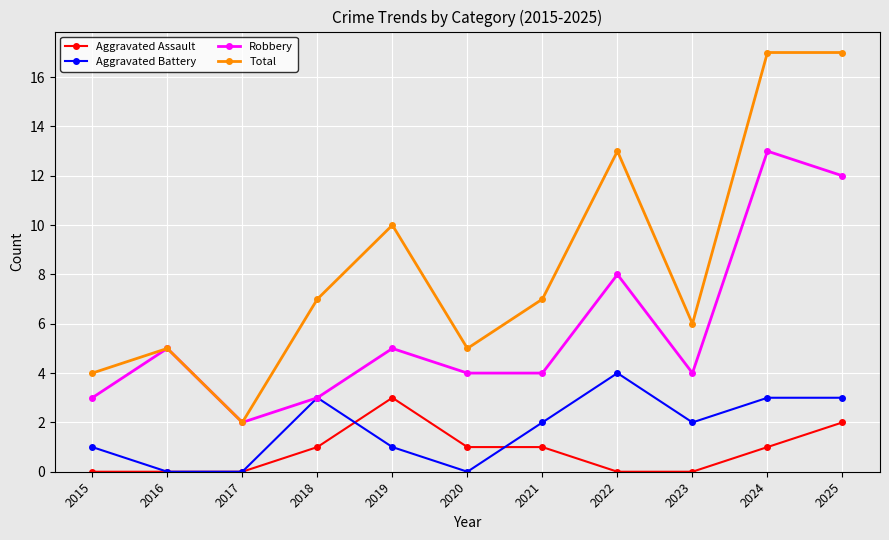

What is the sum of the Total values at 2015 and 2021?

11